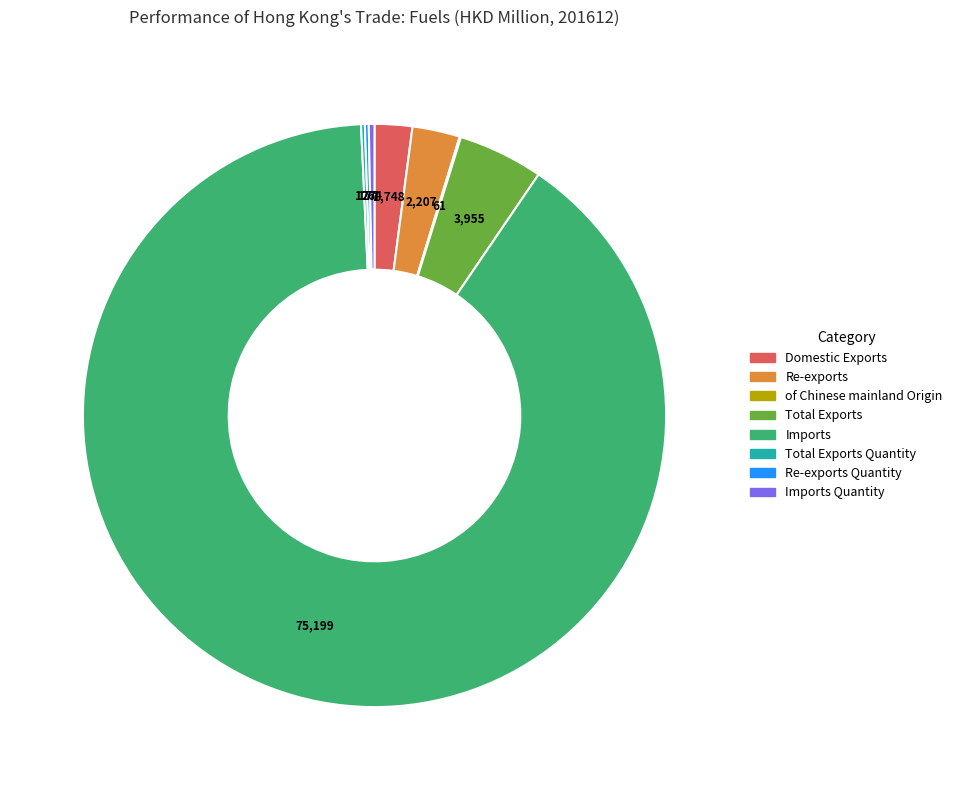

True or false: Total Exports accounts for 5% of the total.

True